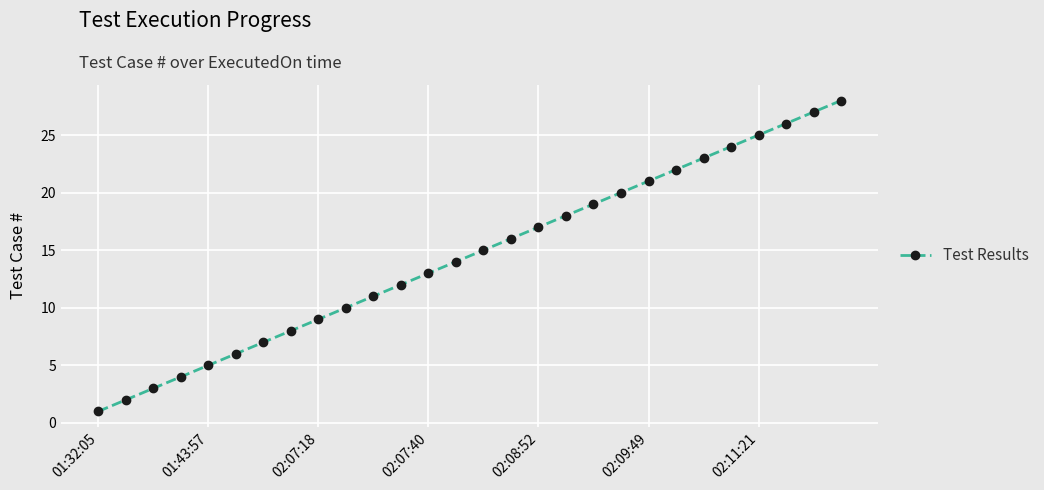

True or false: there are more than 2 points higher than both neighbors.

False